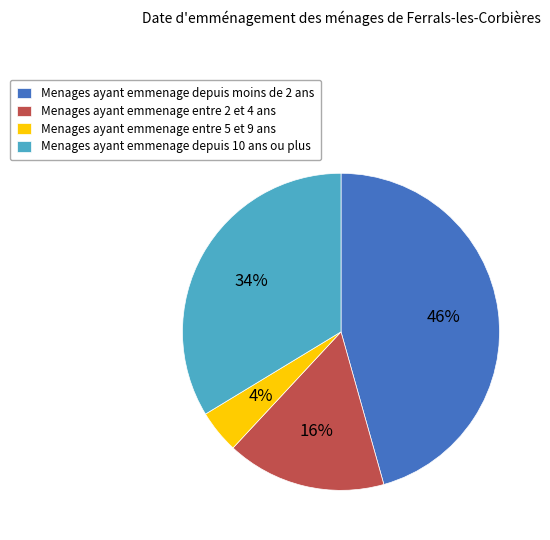

Which slice is the smallest?

Menages ayant emmenage entre 5 et 9 ans